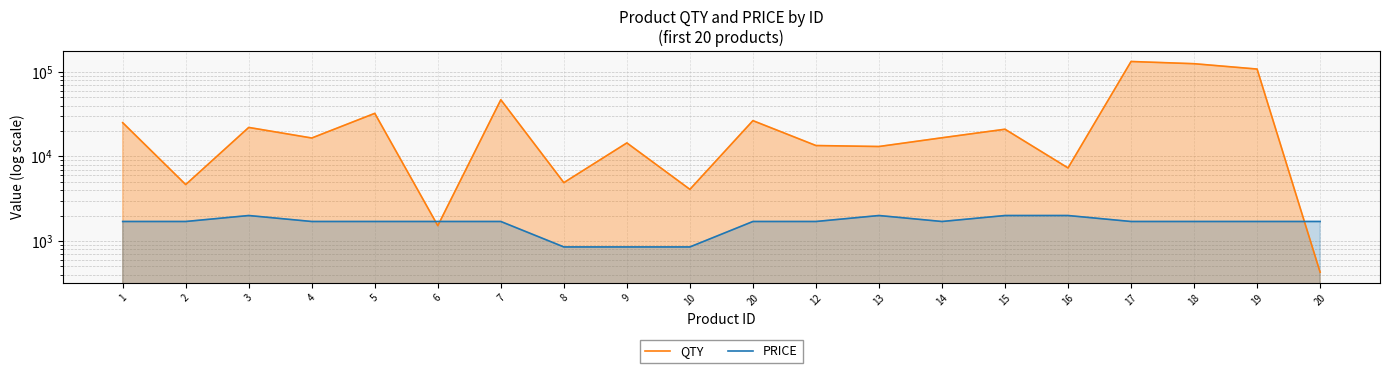

What are all the series names shown in the legend?

QTY, PRICE